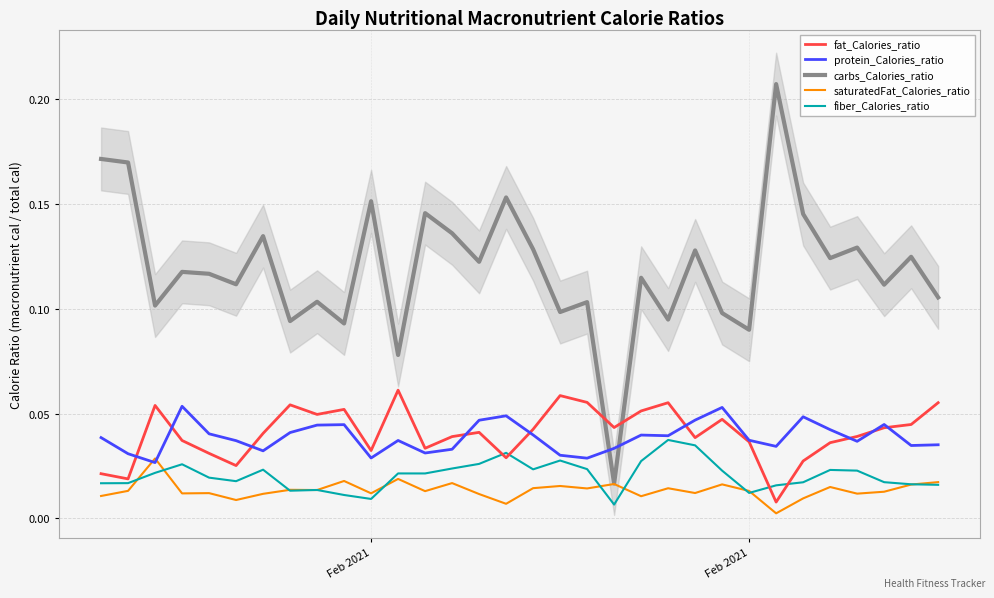

True or false: fiber_Calories_ratio and carbs_Calories_ratio cross at least once.

False